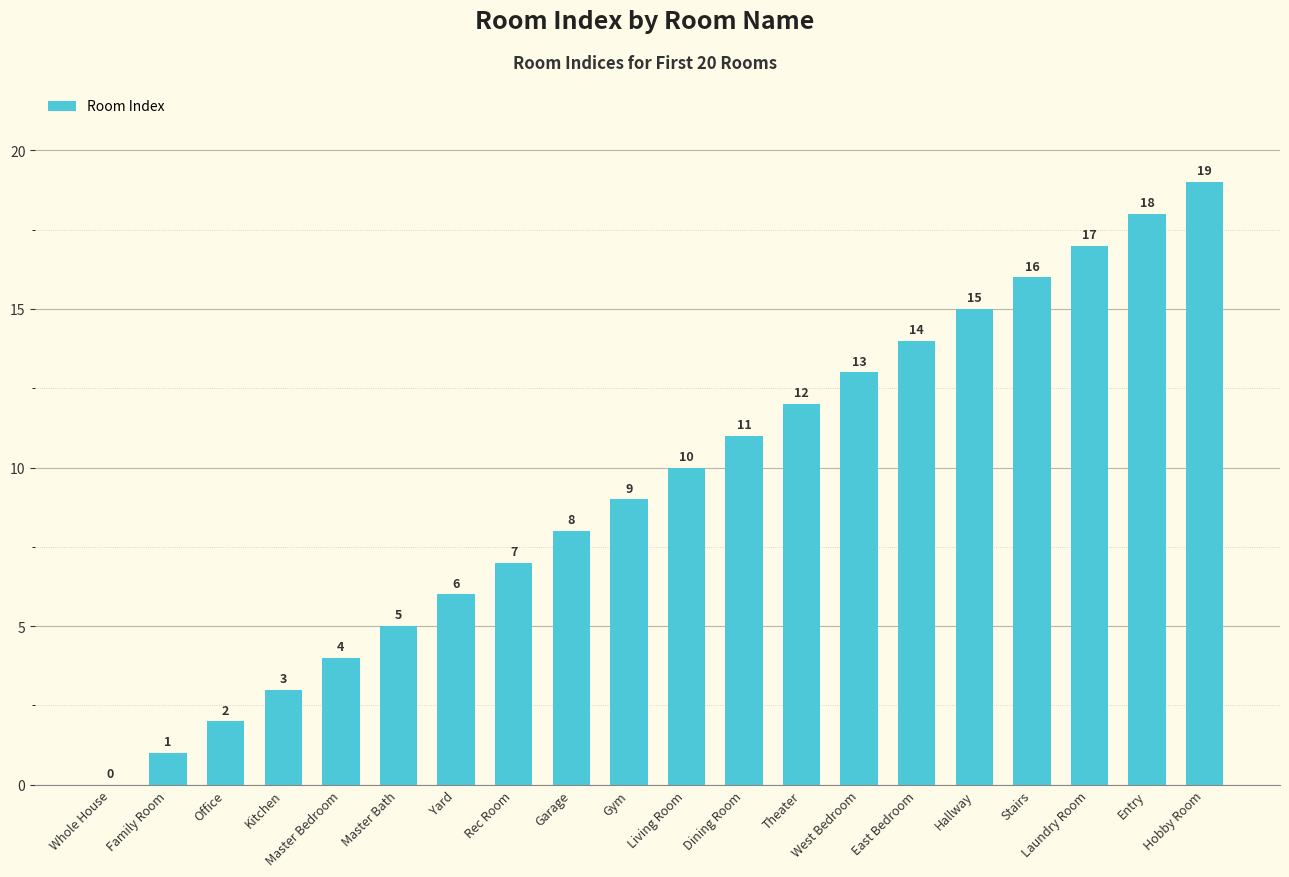

Does the chart contain stacked bars?

No